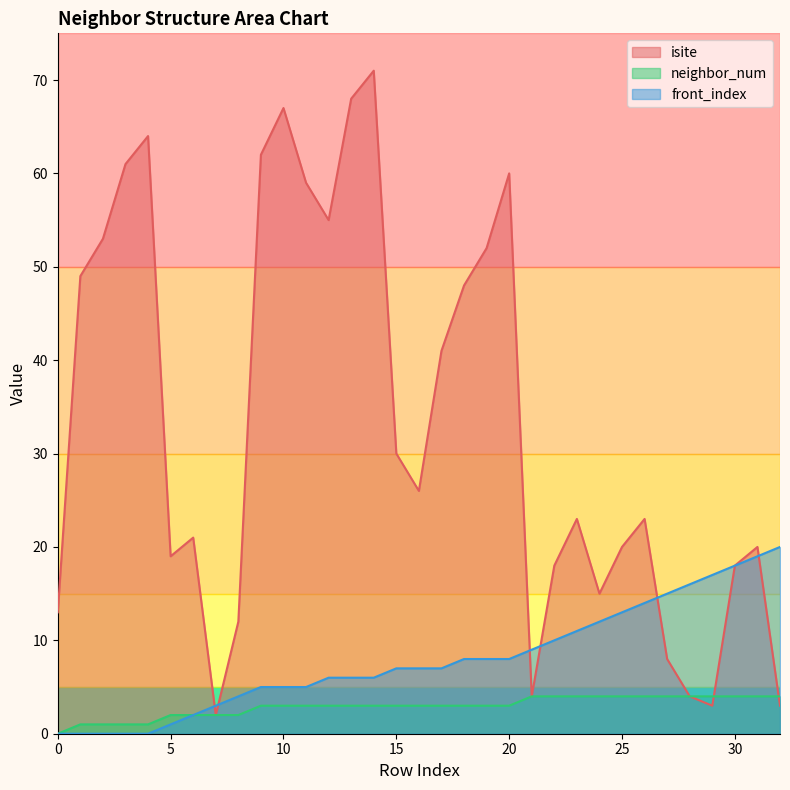

Reading right to left, extract all data points from this chart.

isite: 3	20	18	3	4	8	23	20	15	23	18	4	60	52	48	41	26	30	71	68	55	59	67	62	12	2	21	19	64	61	53	49	13
neighbor_num: 4	4	4	4	4	4	4	4	4	4	4	4	3	3	3	3	3	3	3	3	3	3	3	3	2	2	2	2	1	1	1	1	0
front_index: 20	19	18	17	16	15	14	13	12	11	10	9	8	8	8	7	7	7	6	6	6	5	5	5	4	3	2	1	0	0	0	0	0